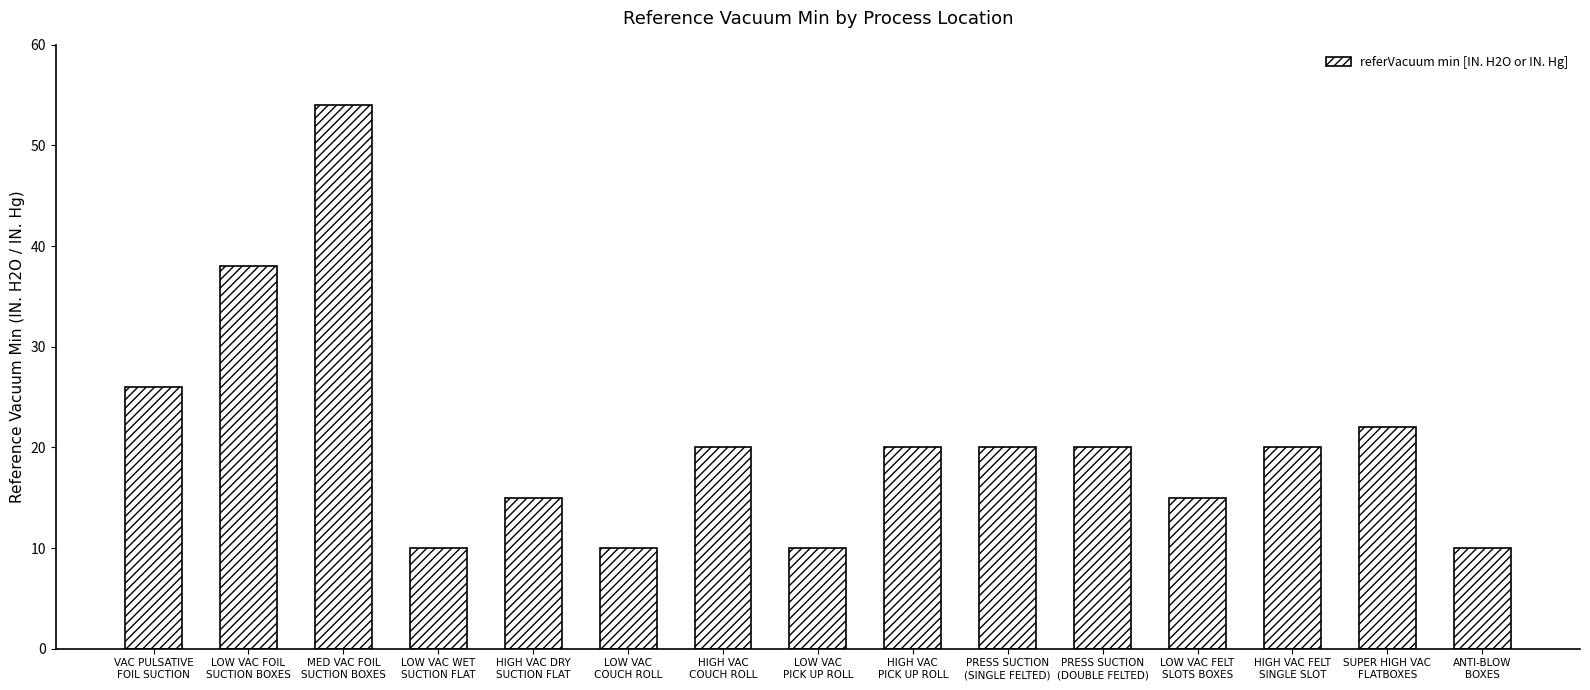

What is the value of the 15th bar from the left?

10